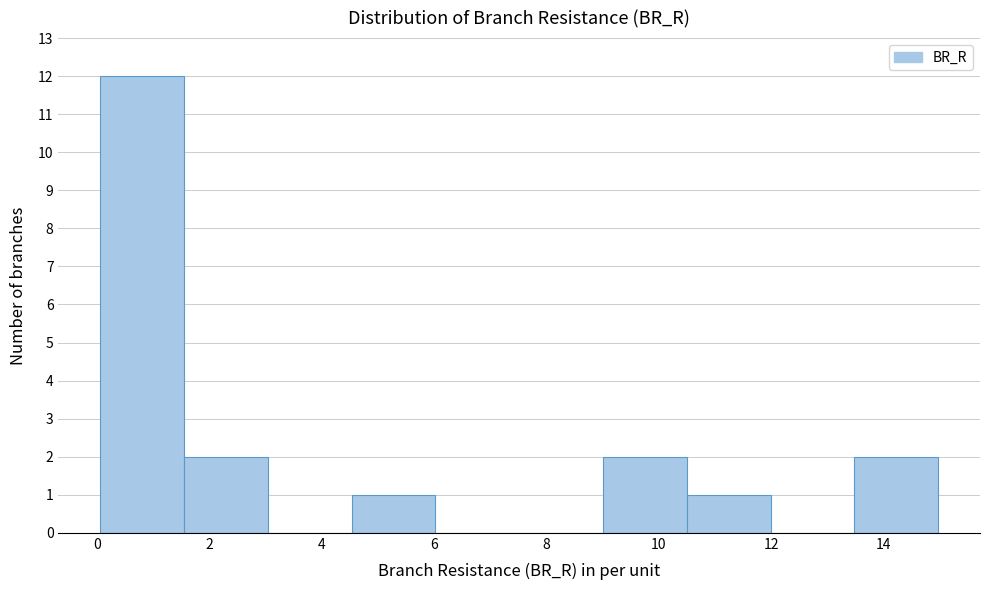

How tall is the bar that spans 13.4 to 15.0 on the x-axis? Neither the bar edges nor the heights are printed on the chart, so give them approximately, as read against the axes.

2